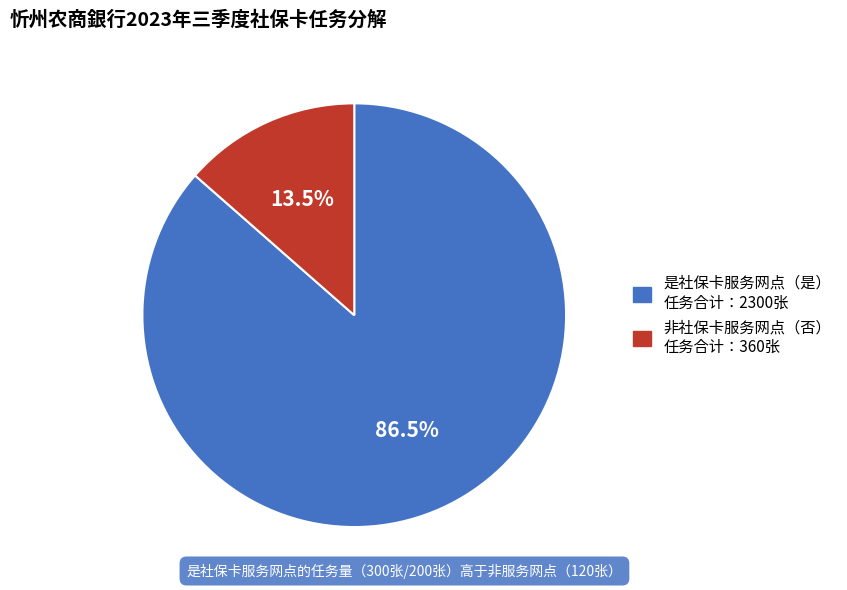

Is there a majority slice in this chart?

Yes